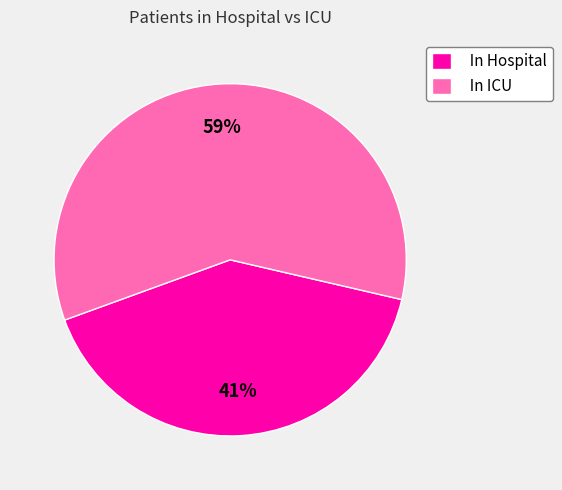

Approximately how many times larger is the value at In Hospital compared to In ICU?

0.7